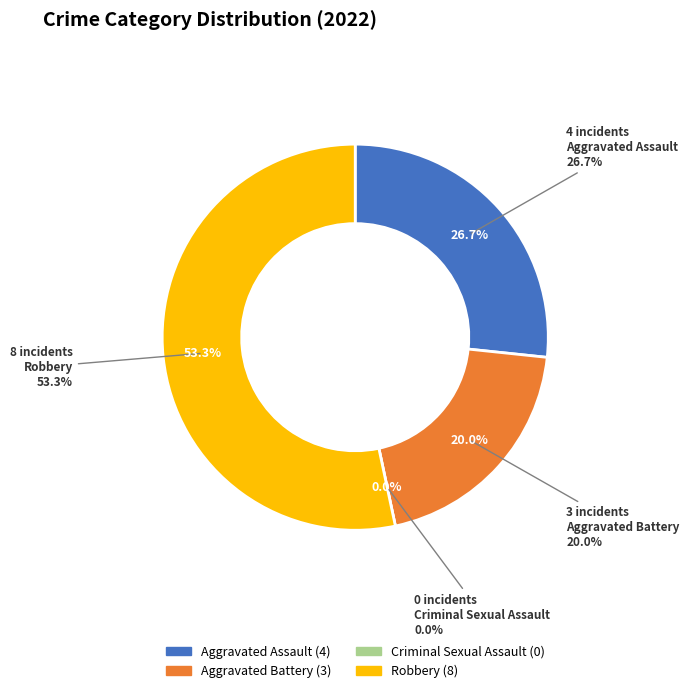

Rank the categories by value from highest to lowest.

Robbery, Aggravated Assault, Aggravated Battery, Criminal Sexual Assault